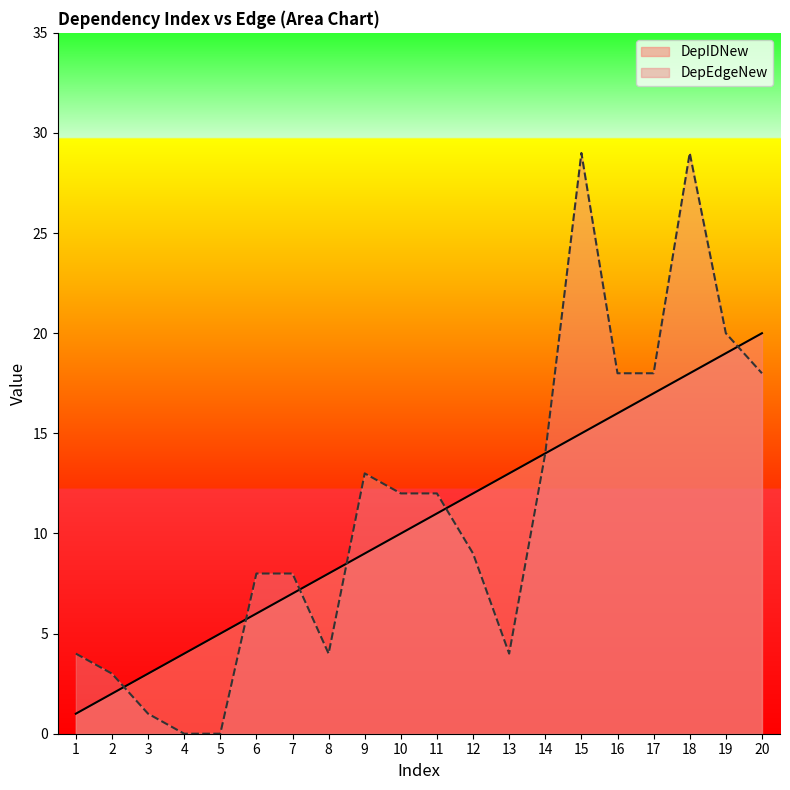

How many categories are shown in the chart?

20